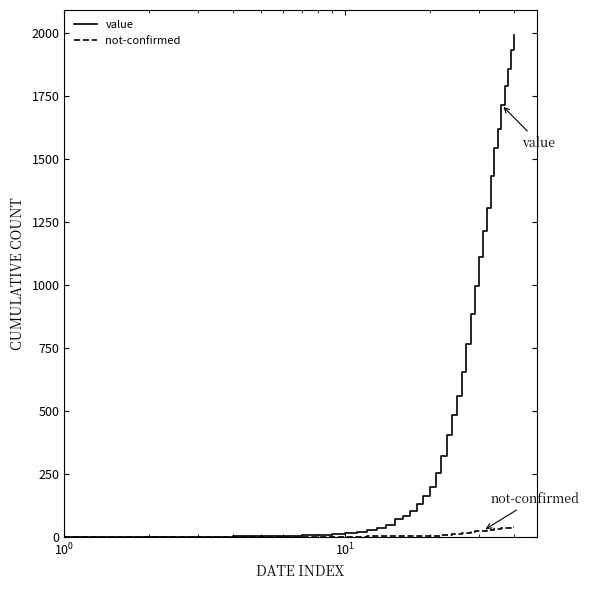

Rank the series by their maximum value, from highest to lowest.

value, not-confirmed